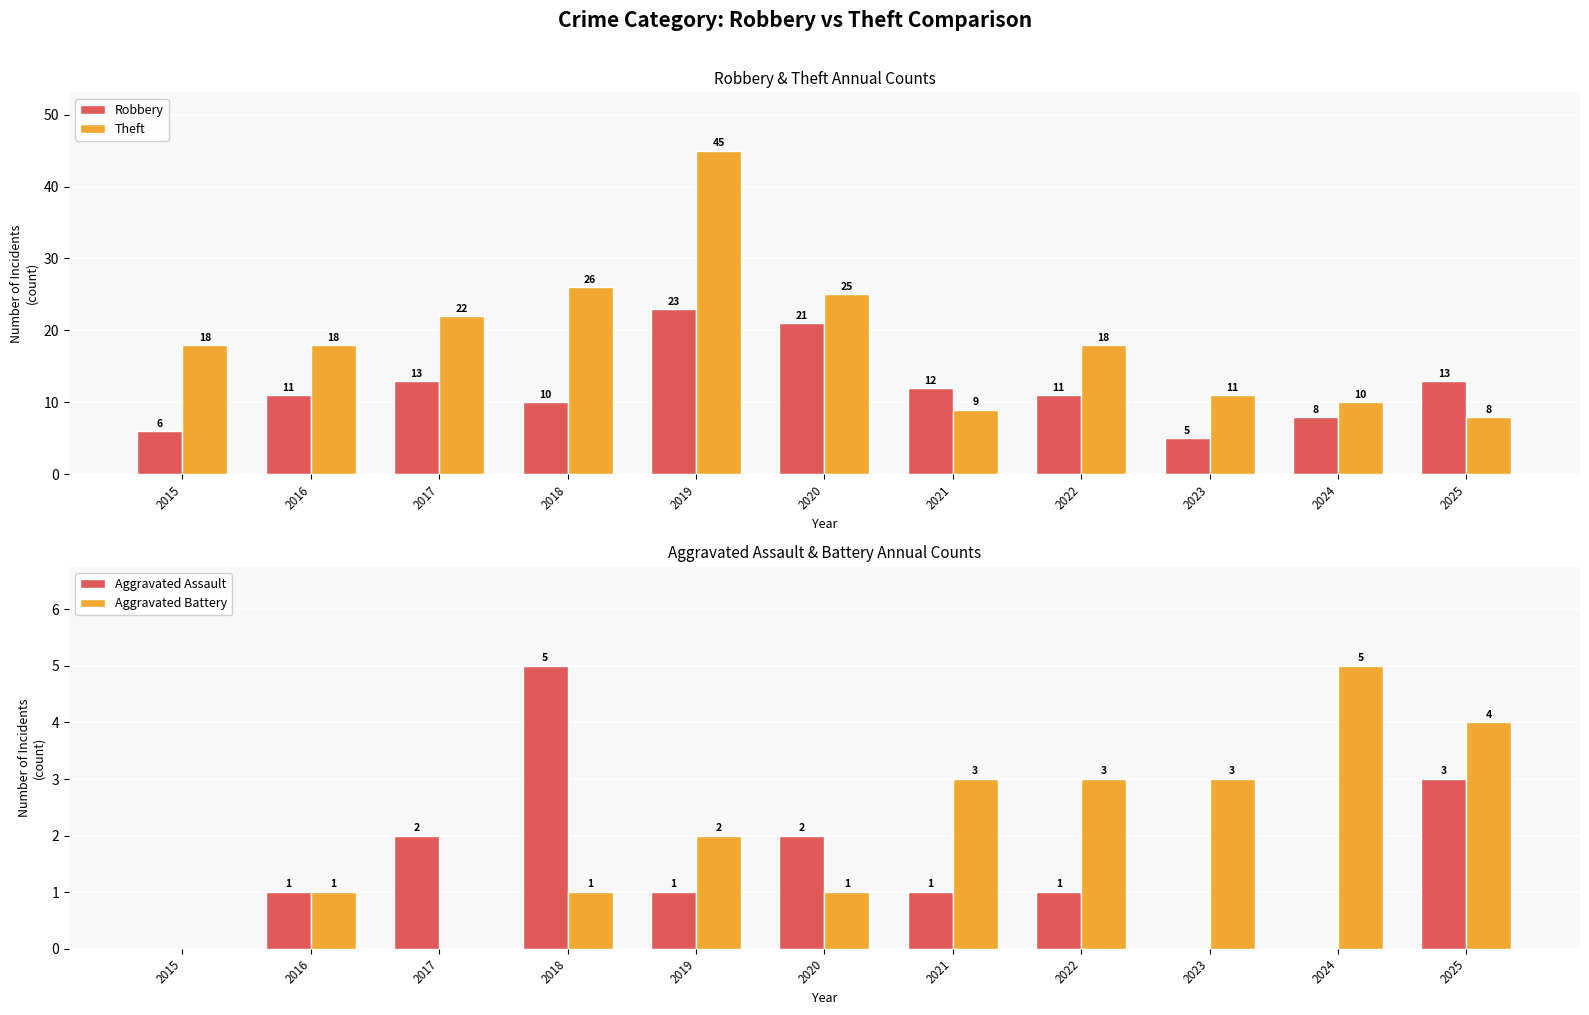

At which label does Aggravated Battery reach its peak?

2024